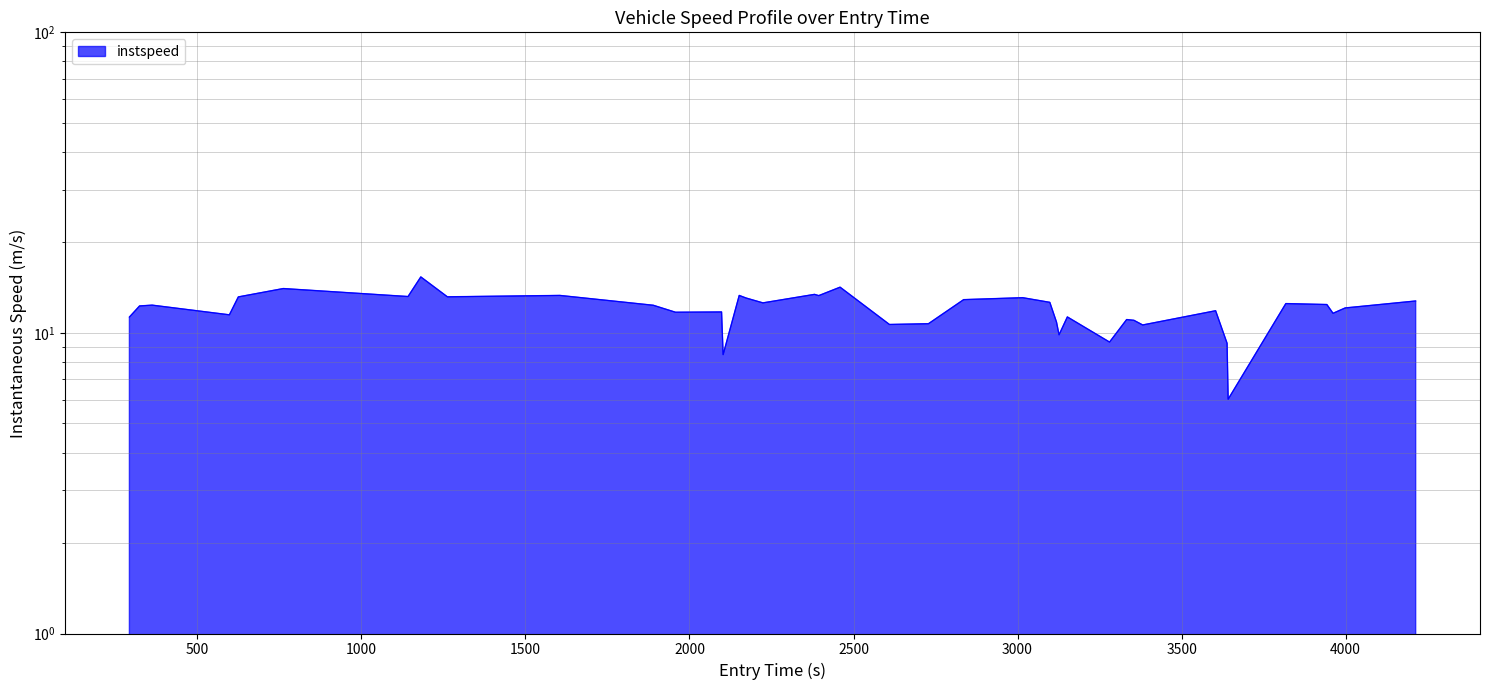

How many categories are shown in the chart?

40